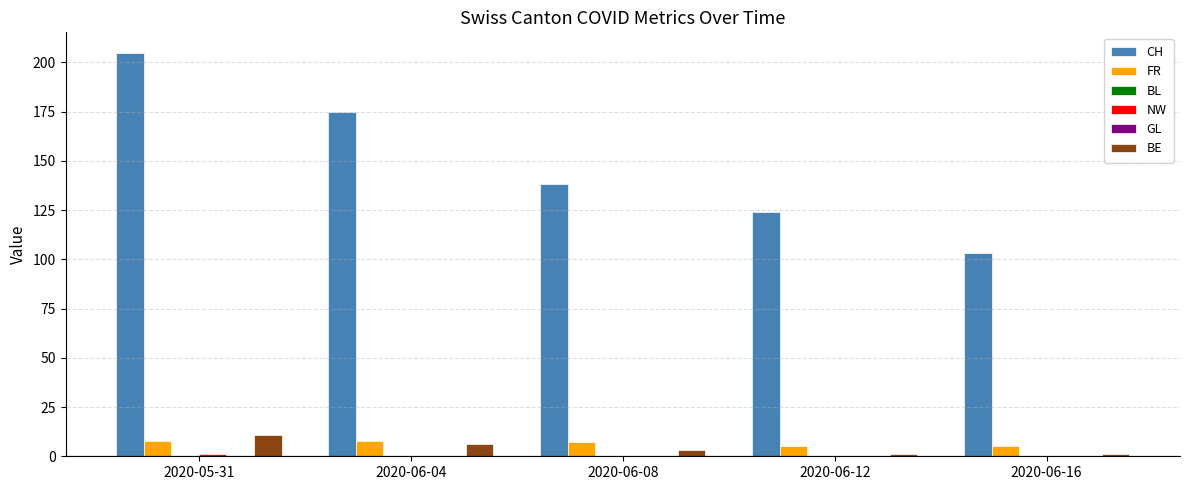

At how many categories does at least one series exceed 74?

5